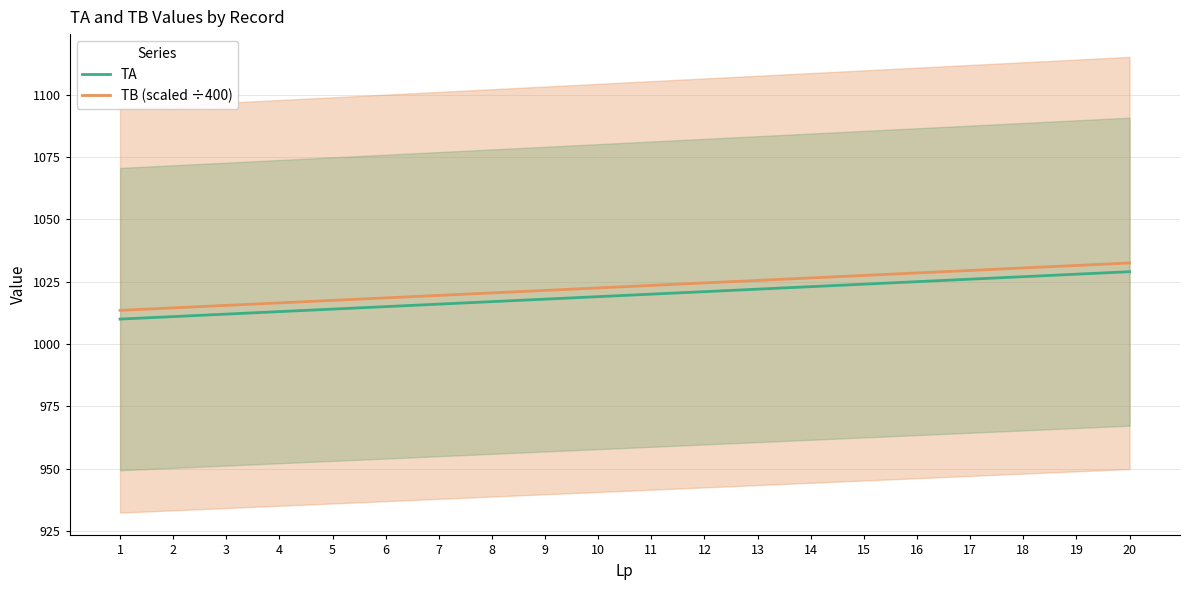

What are all the series names shown in the legend?

TA, TB (scaled ÷400)